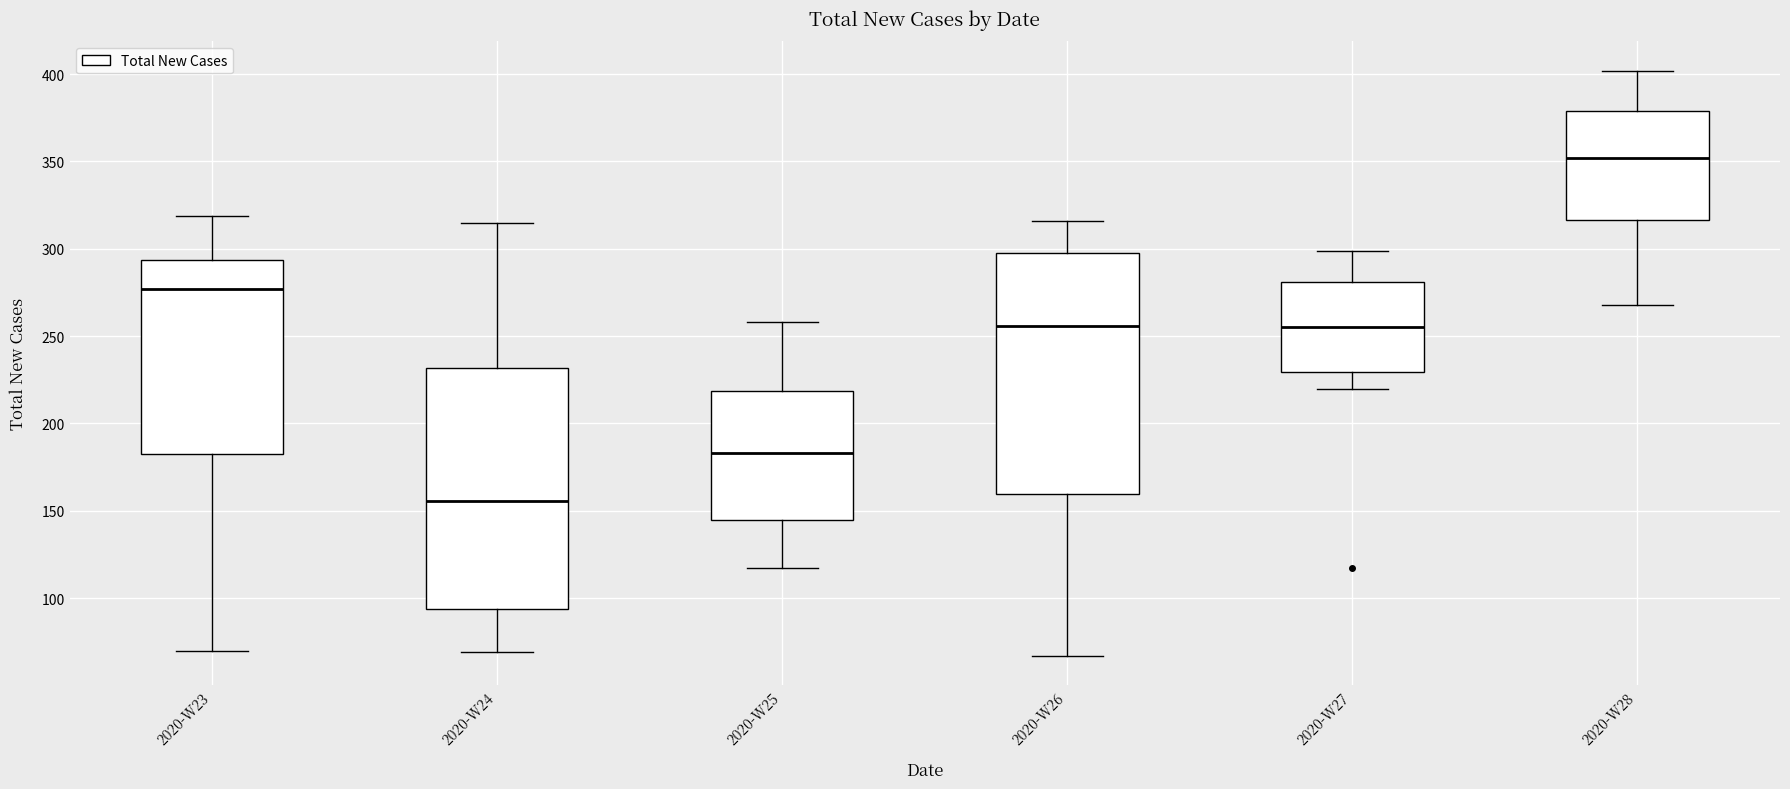

Where is the lower edge of the box for 2020-W28 on the y-axis? The values are not printed on the chart, so give them approximately, as read against the axis.

315